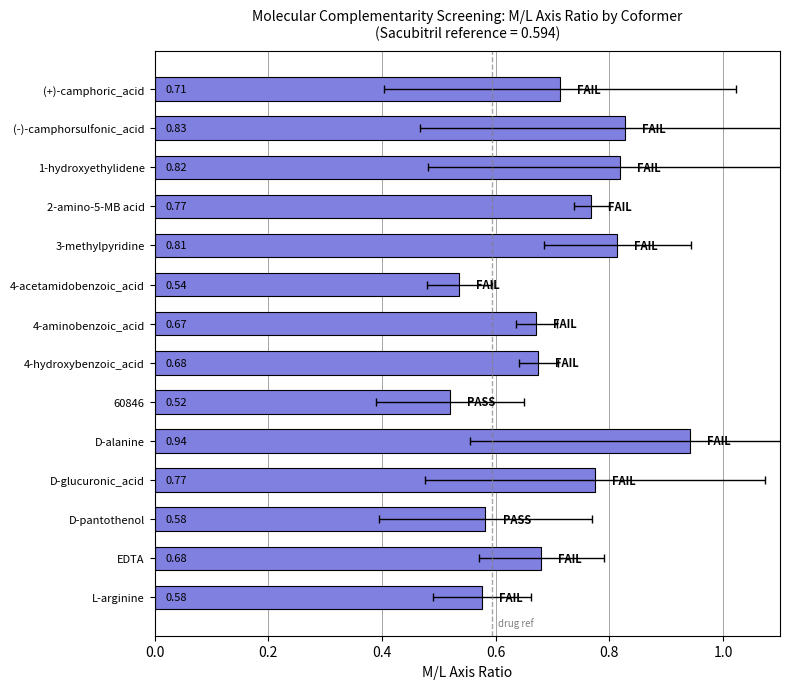

Is it true that the value at D-pantothenol is 0.6?

True